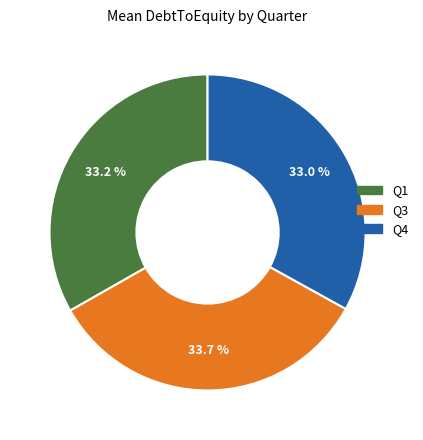

Is there a majority slice in this chart?

No